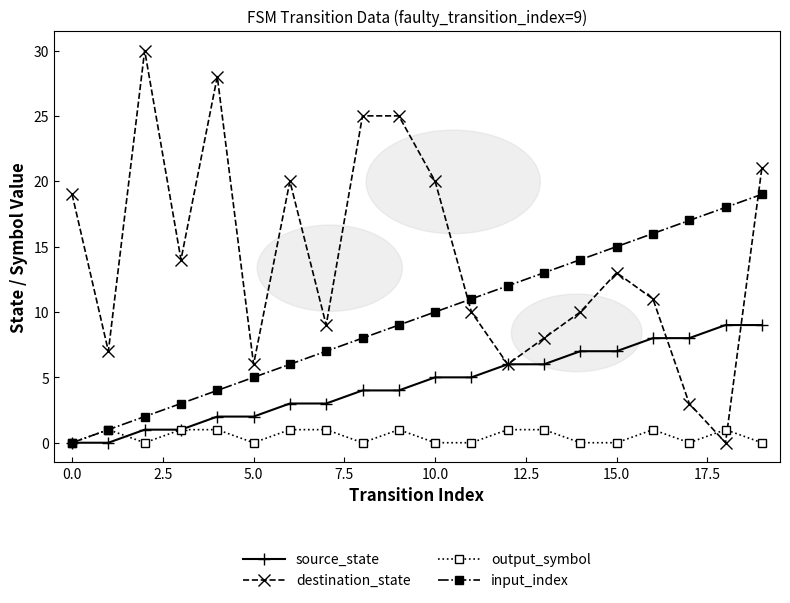

List the series in order of their overall mean, highest first.

destination_state, input_index, source_state, output_symbol